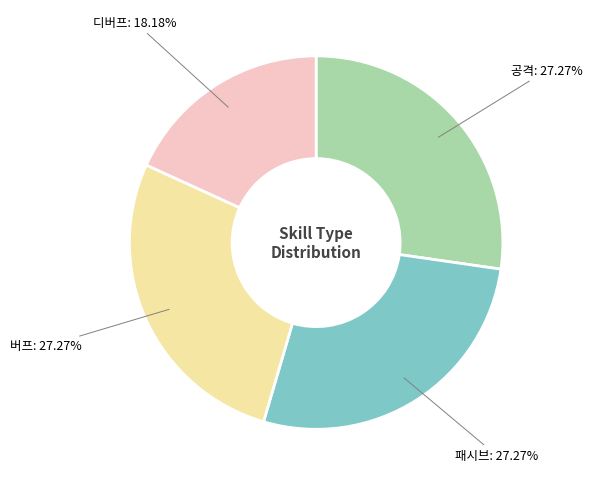

Is 패시브 the majority of the pie?

No